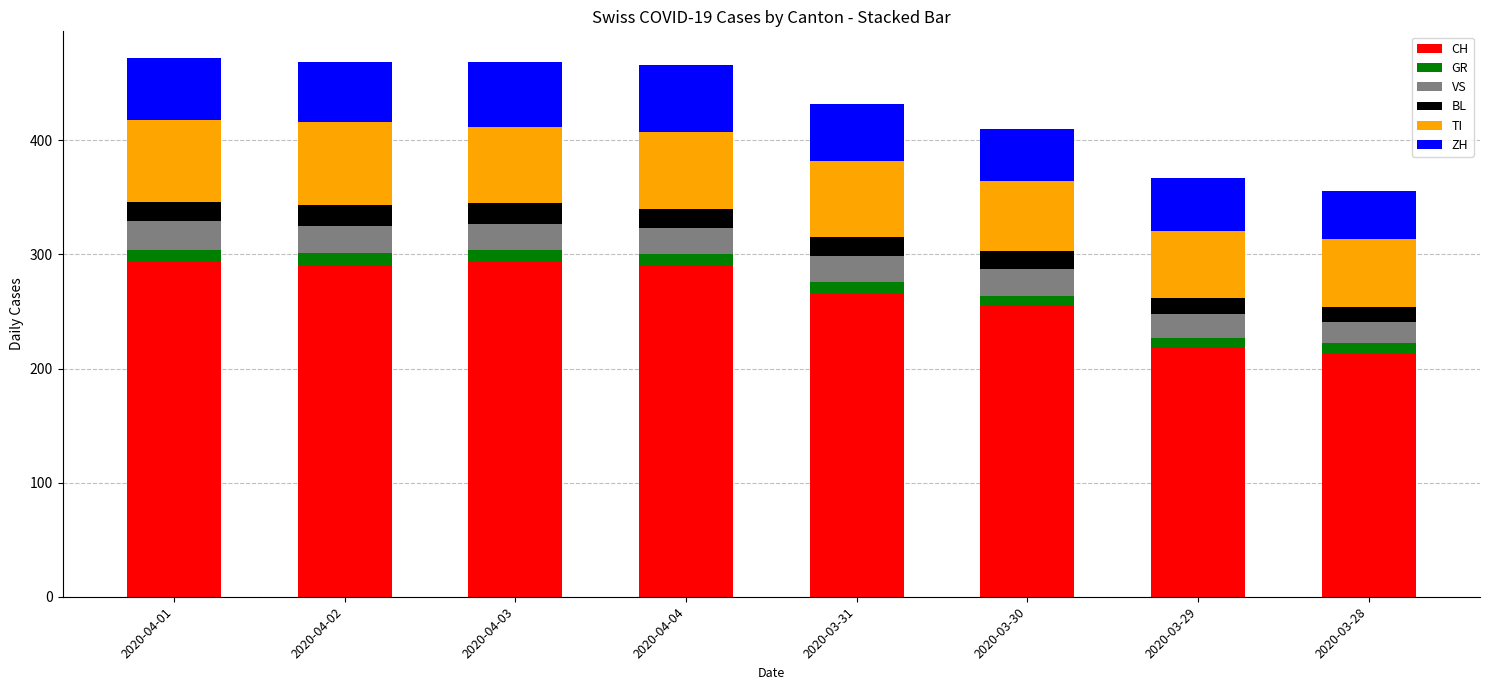

What is the sum of all CH values?

2121